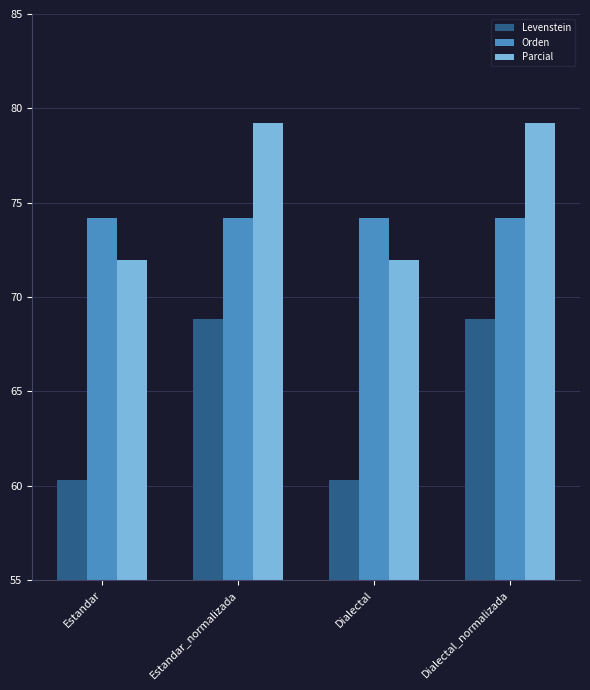

Is the value of Parcial at Estandar greater than the value of Orden at Estandar?

No